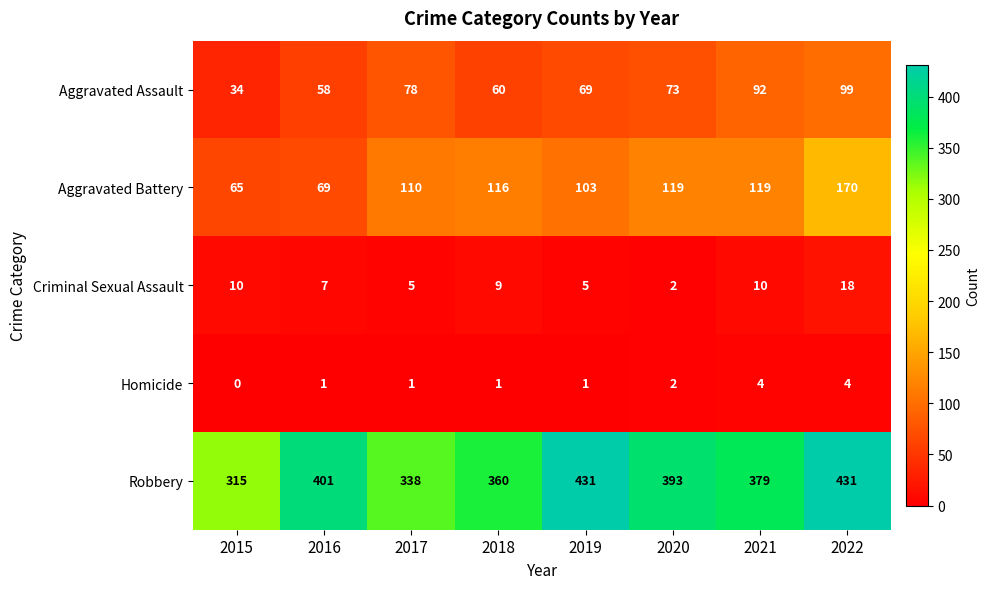

What is the difference between the maximum and second lowest values in the Homicide series?

3